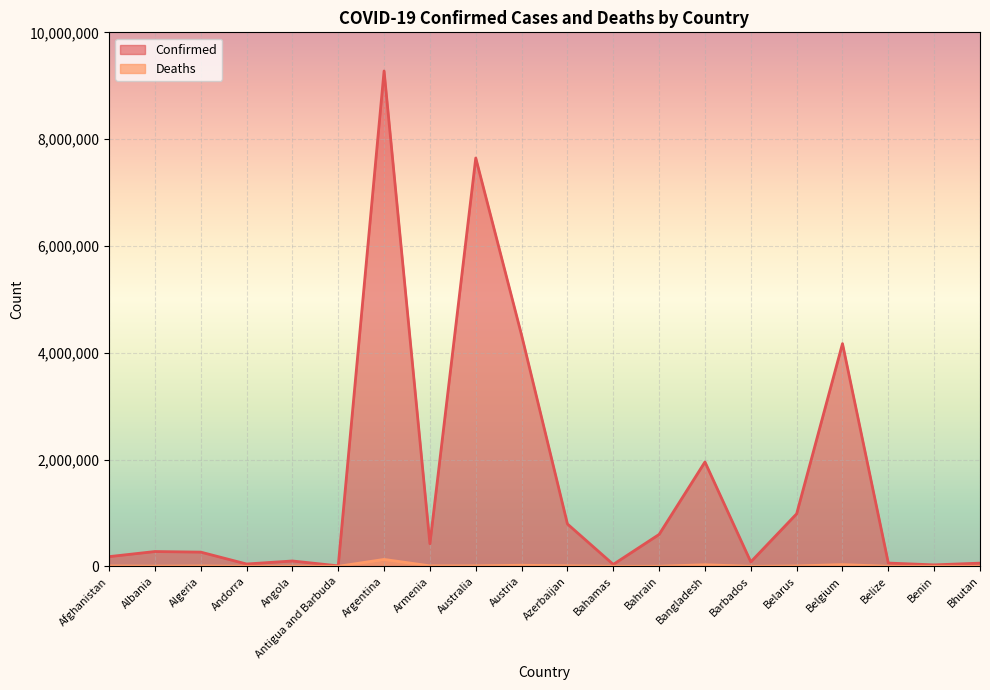

At Belarus, list the series in order from smallest to largest.

Deaths, Confirmed